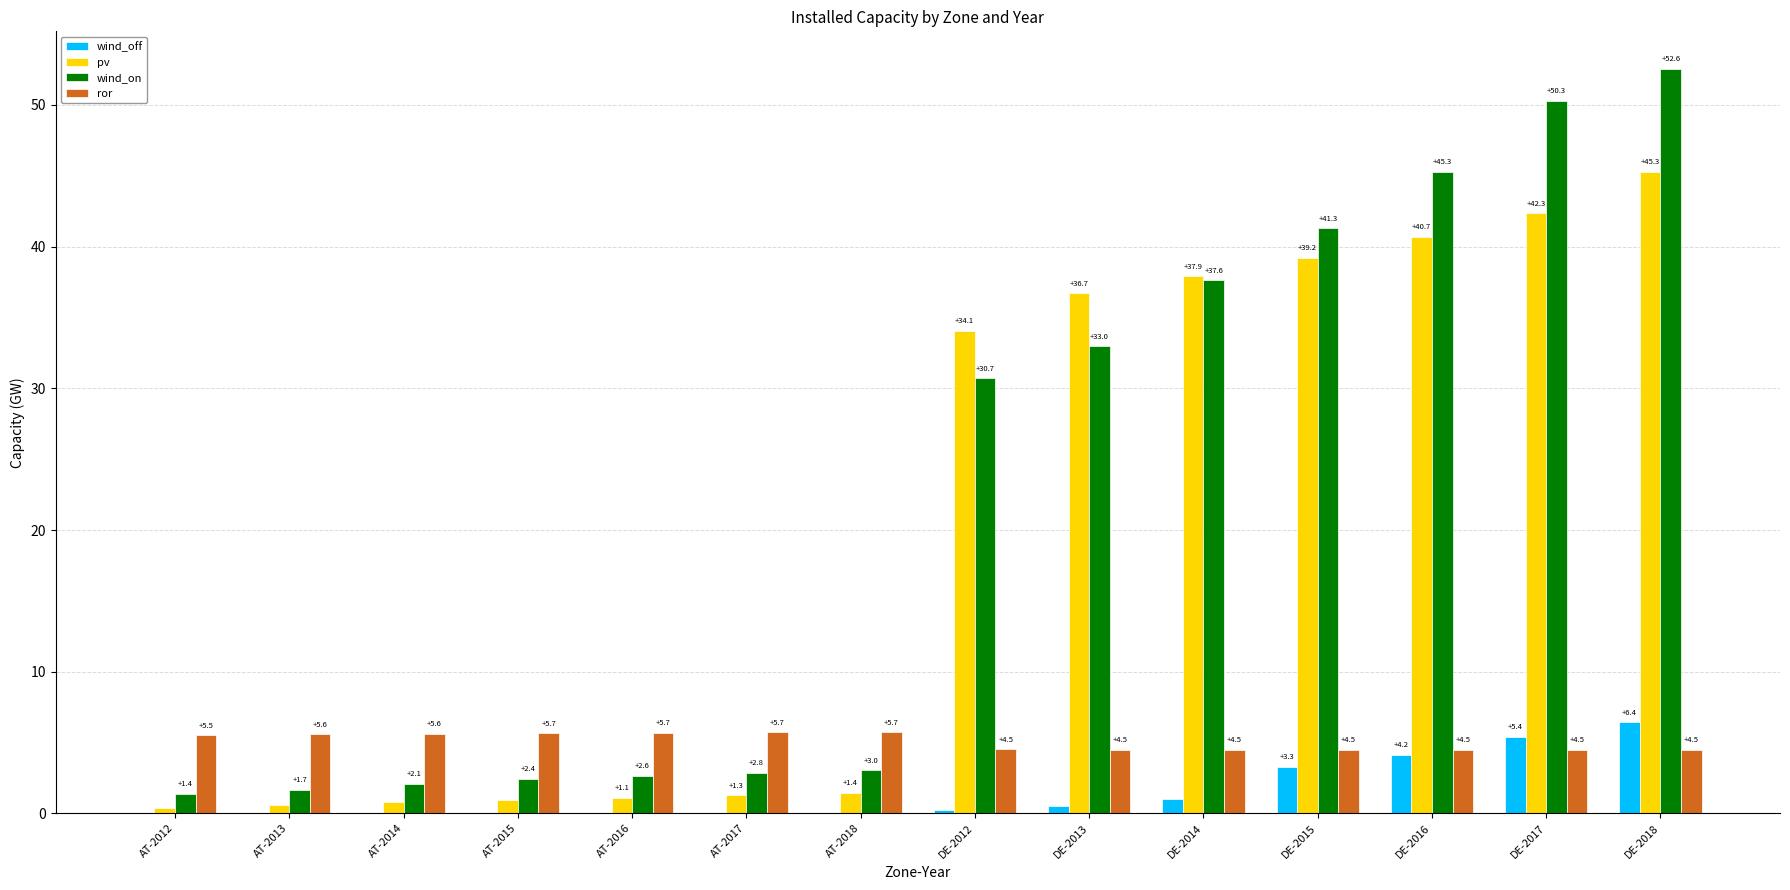

How many values in the ror series exceed 5?

7